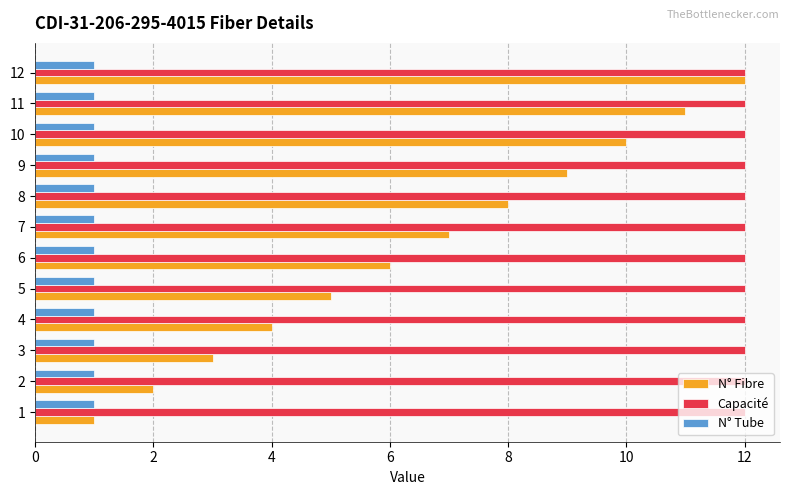

Which series has the widest spread of values?

N° Fibre